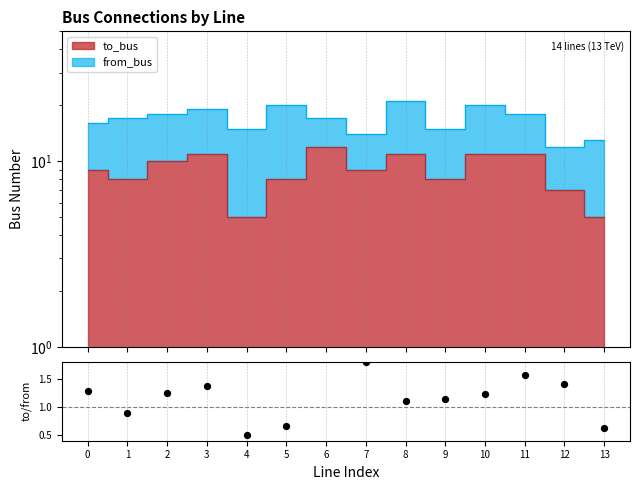

What is the change in value from 2 to 4?

-0.8